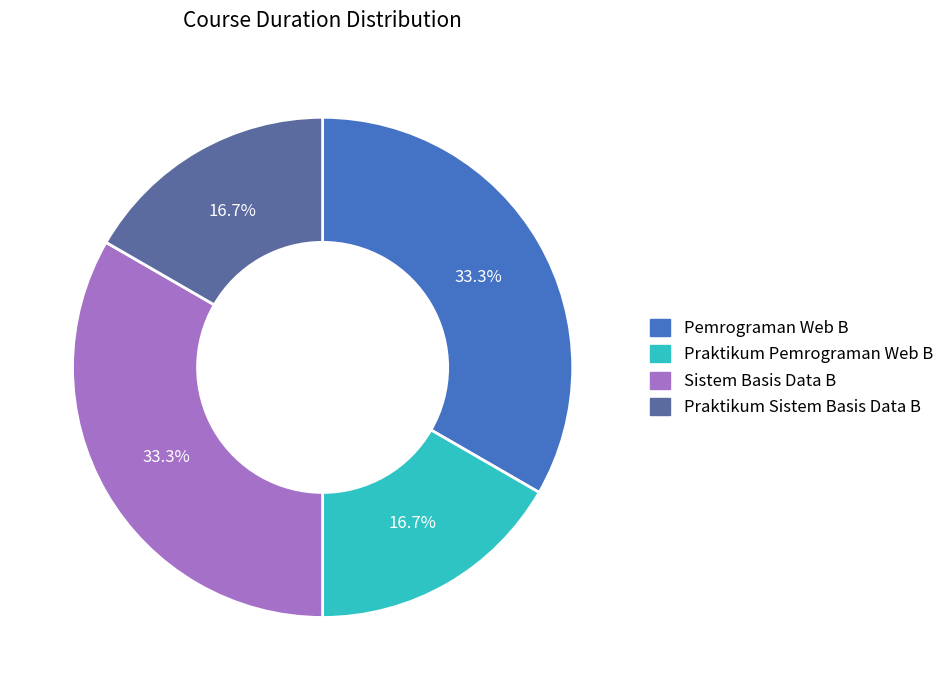

To the nearest percent, what is the average slice percentage?

25%